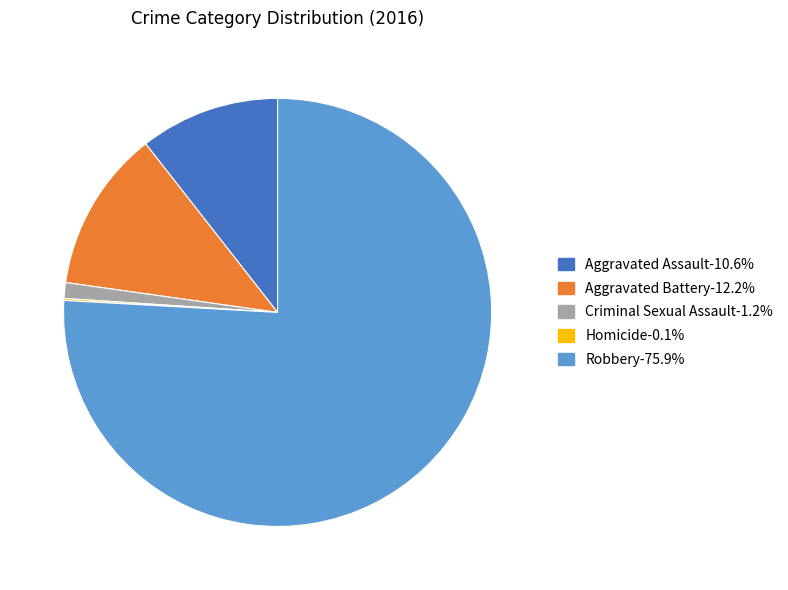

What is the ratio of the value at Robbery to the value at Aggravated Battery?

6.2